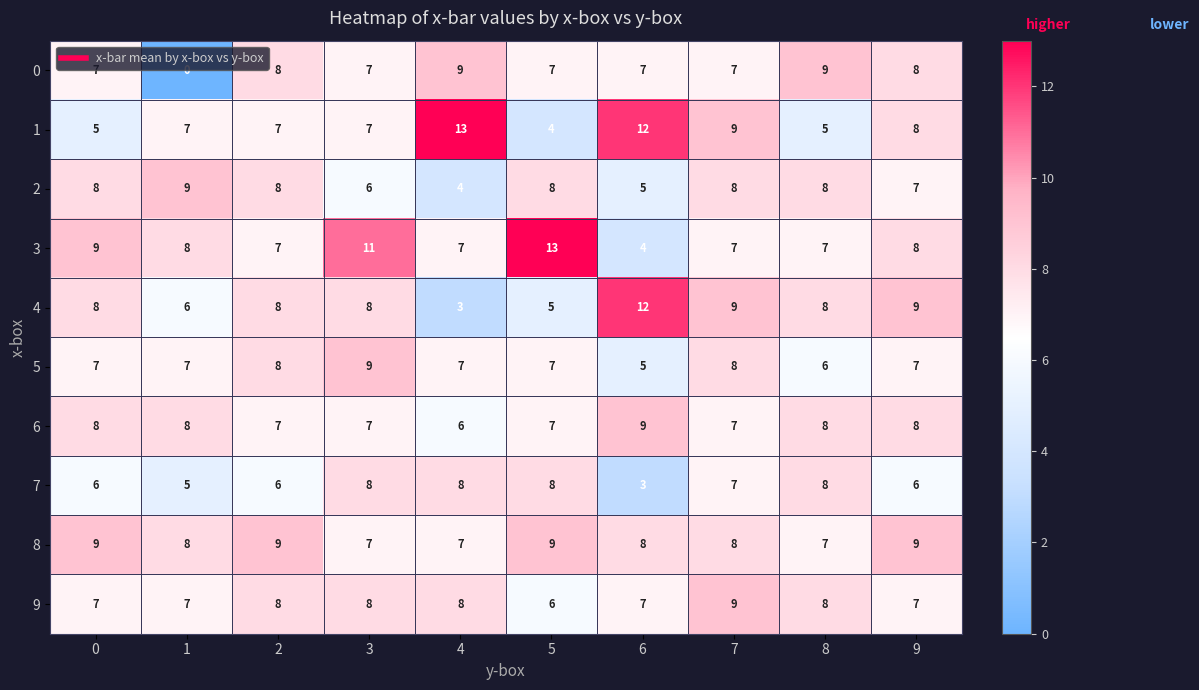

How many distinct data groups are displayed?

10